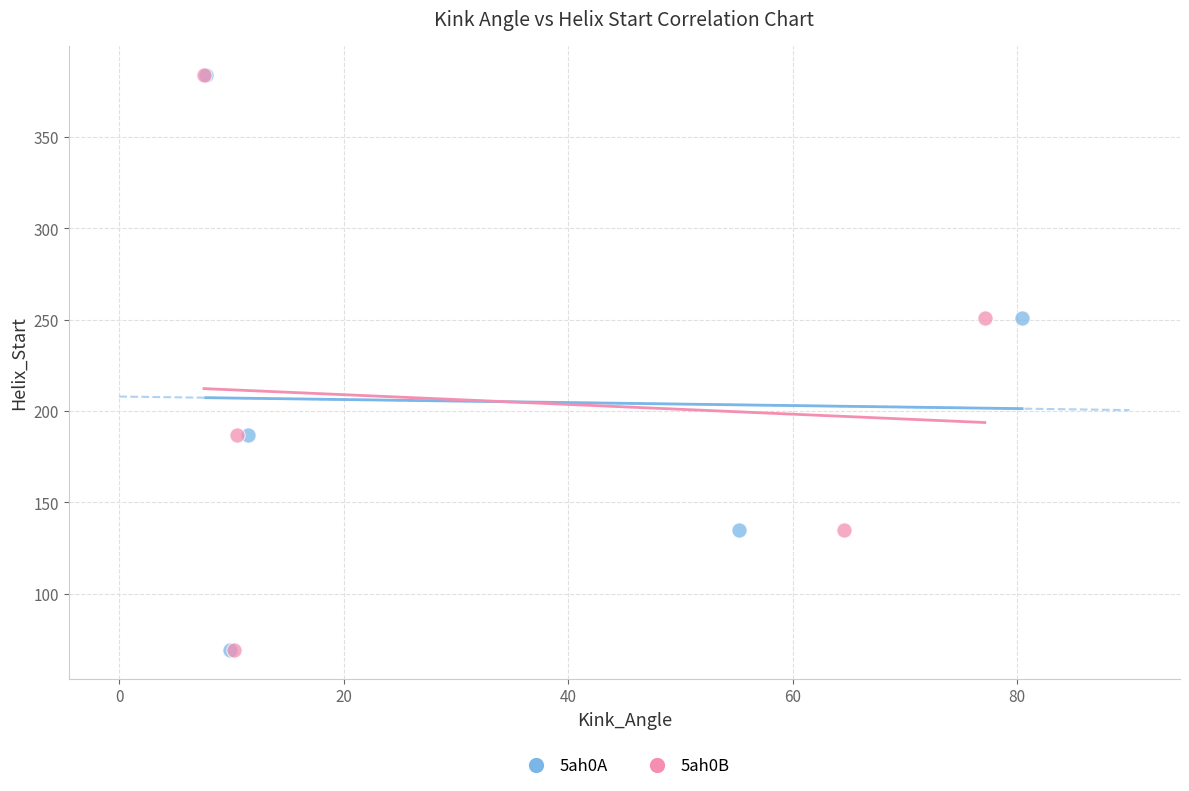

What are all the series names shown in the legend?

5ah0A, 5ah0B